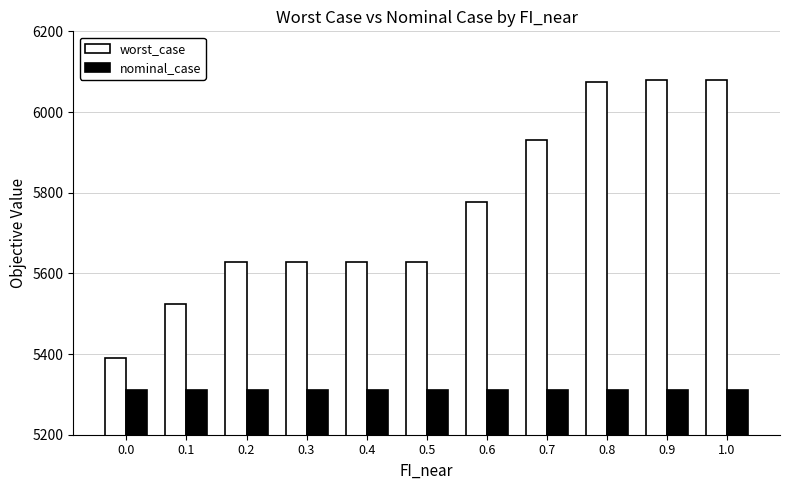

At how many categories does at least one series exceed 5427?

10